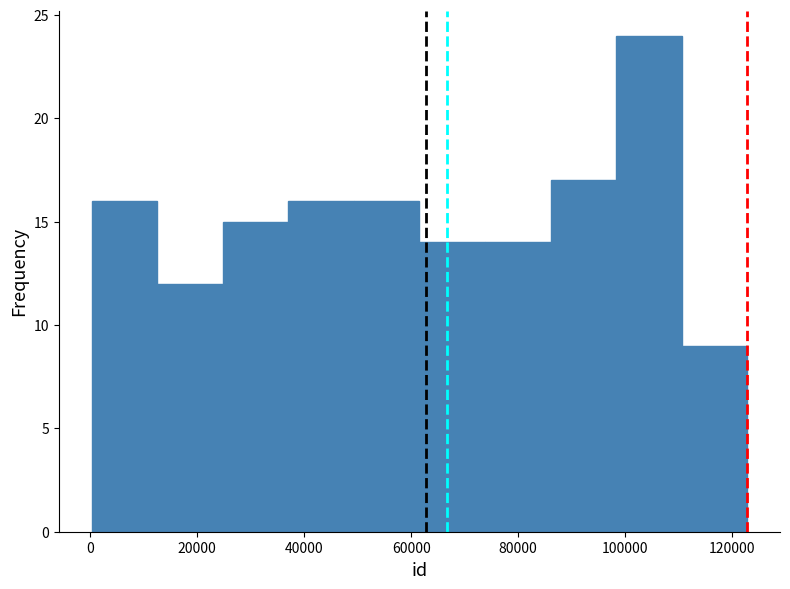

Reading left to right, list every bar in this chart as the range it spans on the x-axis followed by its height. Neither the bar edges nor the heights are printed on the chart, so give them approximately, as read against the axes.

0 to 12000: 16
12000 to 24000: 12
24000 to 38000: 15
38000 to 50000: 16
50000 to 62000: 16
62000 to 74000: 14
74000 to 86000: 14
86000 to 98000: 17
98000 to 110000: 24
110000 to 122000: 9